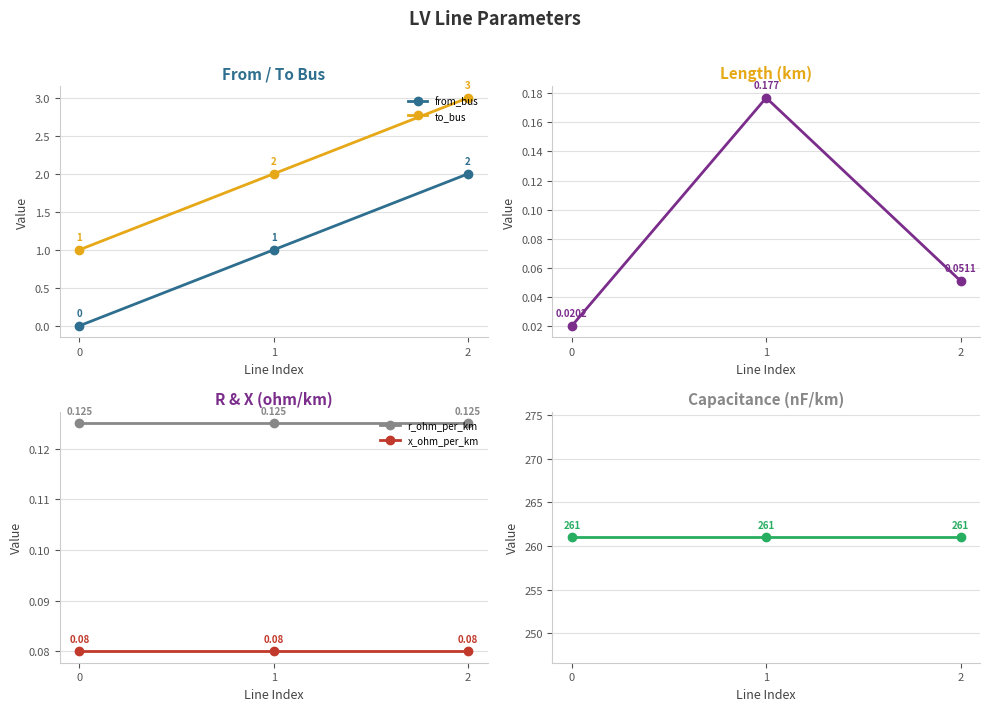

What is the sum of the r_ohm_per_km values at 1 and 0?

0.2